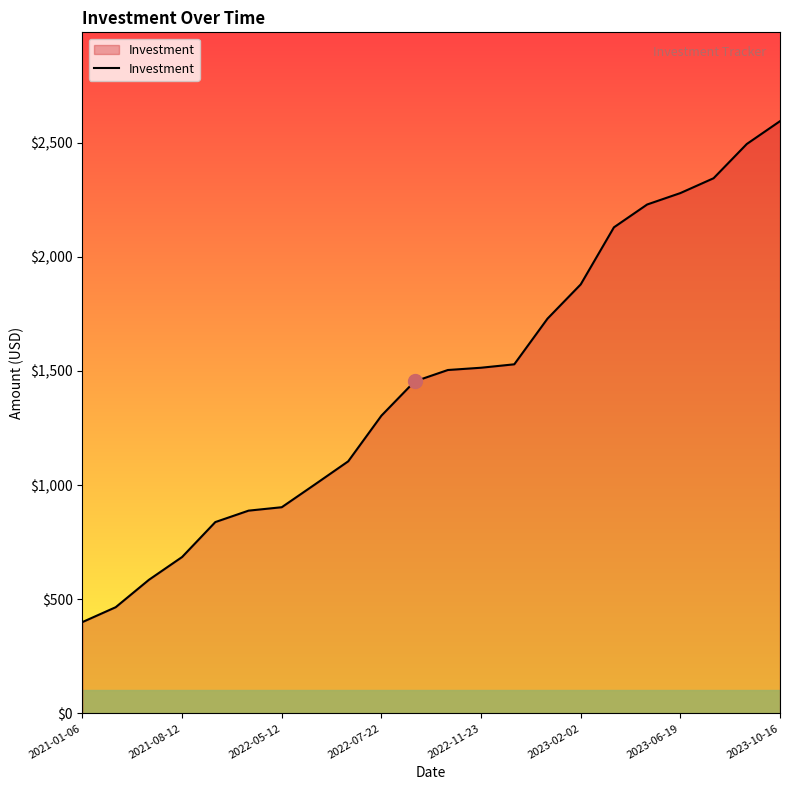

What is the difference between the maximum and minimum values?

2194